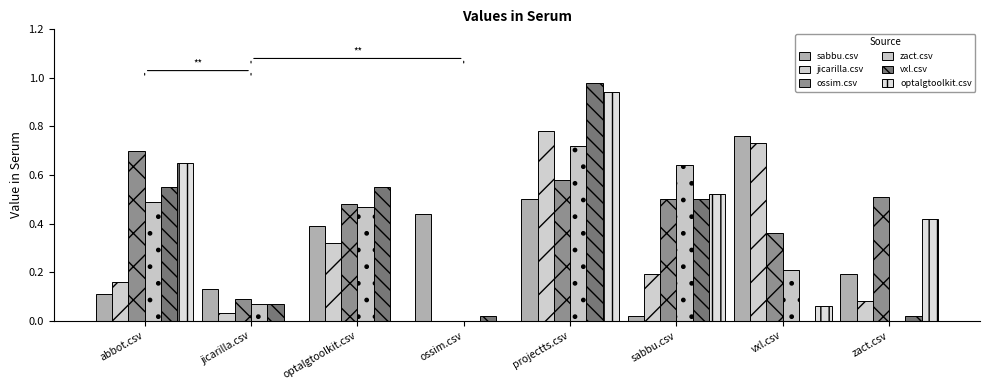

At optalgtoolkit.csv, list the series in order from smallest to largest.

optalgtoolkit.csv, jicarilla.csv, sabbu.csv, zact.csv, ossim.csv, vxl.csv